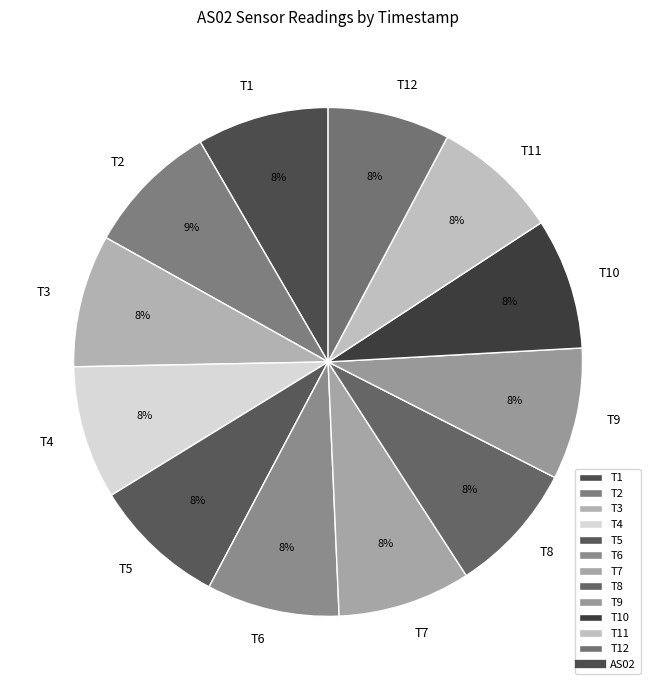

Does any single category account for the majority?

No